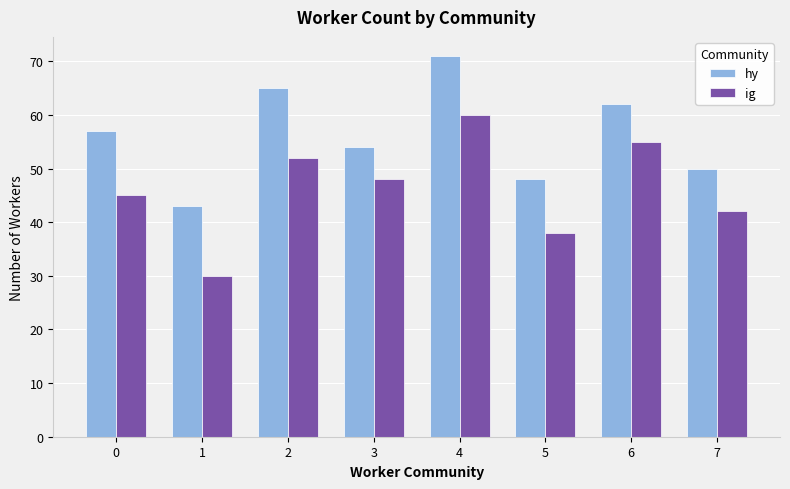

Count the number of data series in this chart.

2